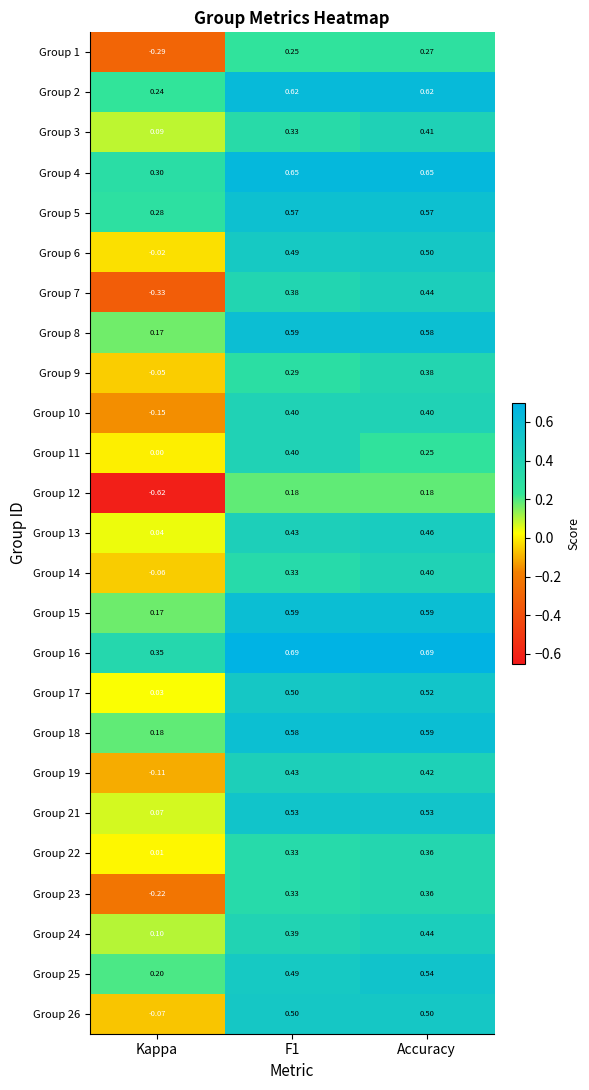

Is the value of Group 1 at Kappa greater than the value of Group 3 at F1?

No